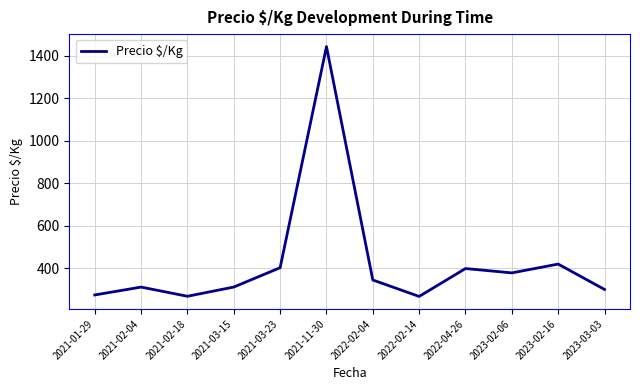

The chart shows a value of 101.3 at 2022-04-26. True or false?

False